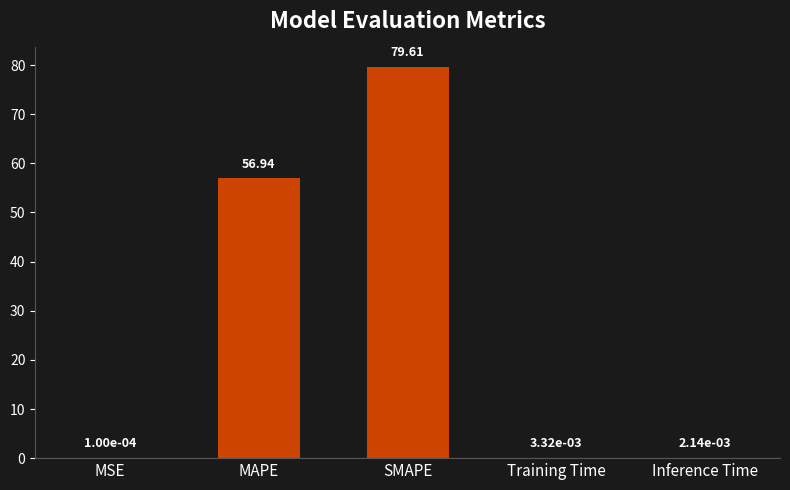

At which category does the chart reach its peak across all series?

SMAPE